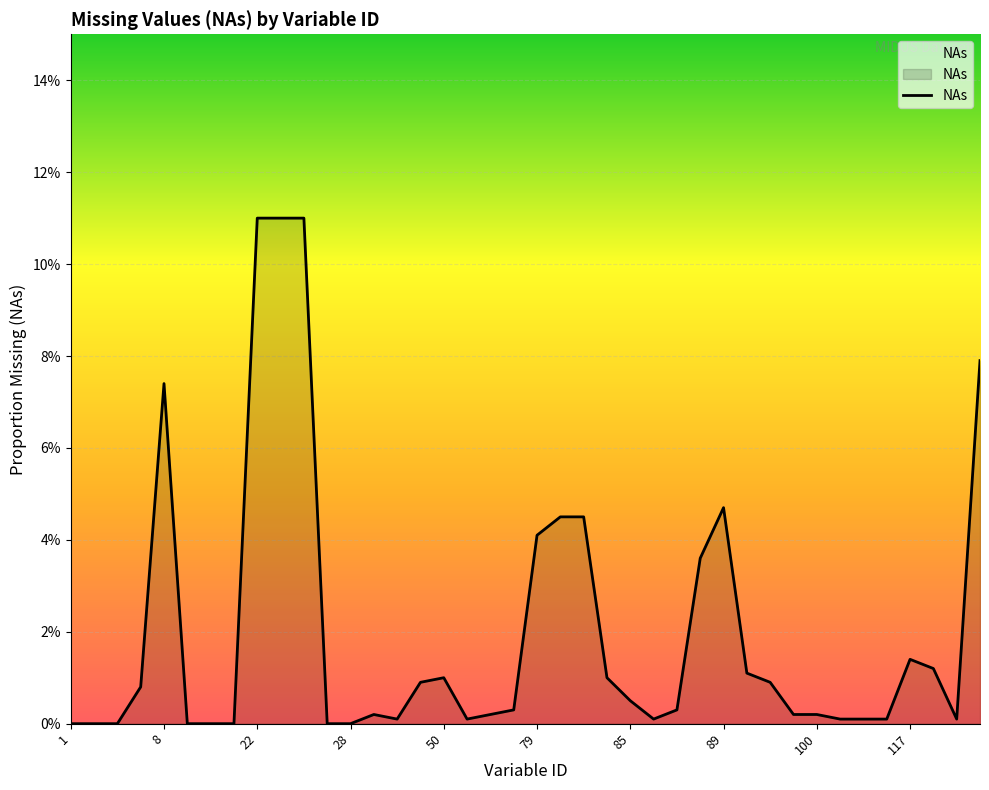

Does the chart have visible grid lines?

Yes